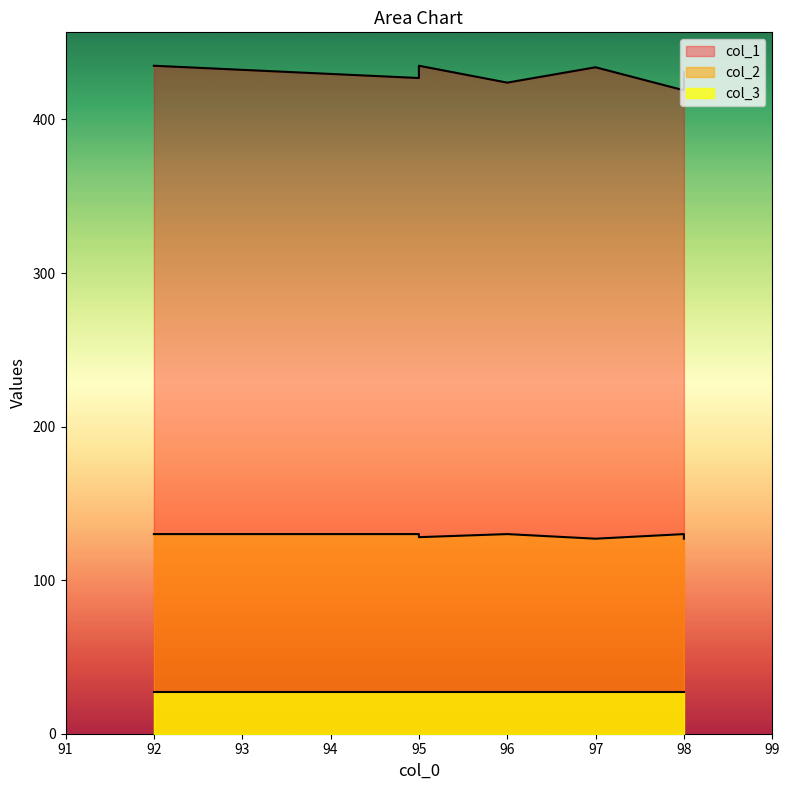

What is the highest value of the col_1 series?

435